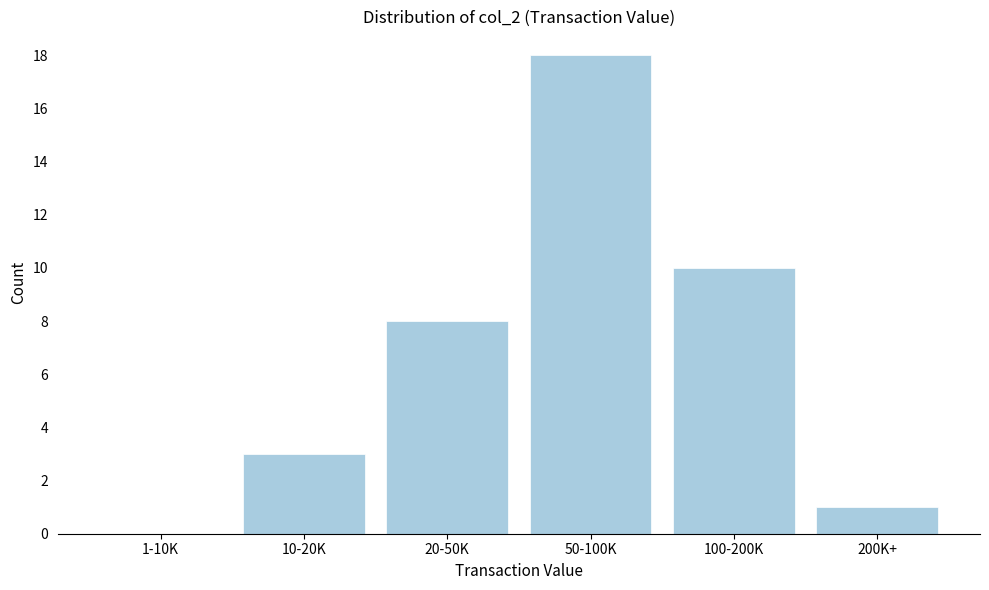

Reading left to right, list all the values displayed in this chart.

1-10K=0	10-20K=3	20-50K=8	50-100K=18	100-200K=10	200K+=1